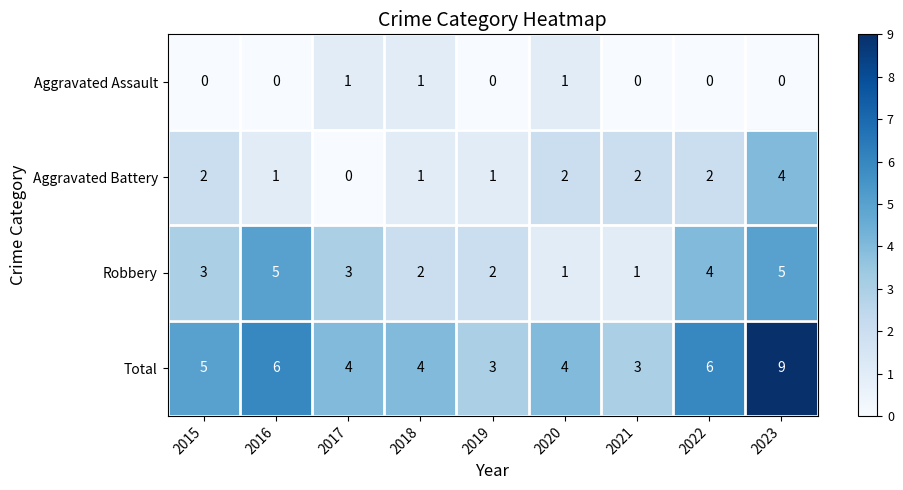

What is the sum of the Aggravated Battery values at 2020 and 2018?

3